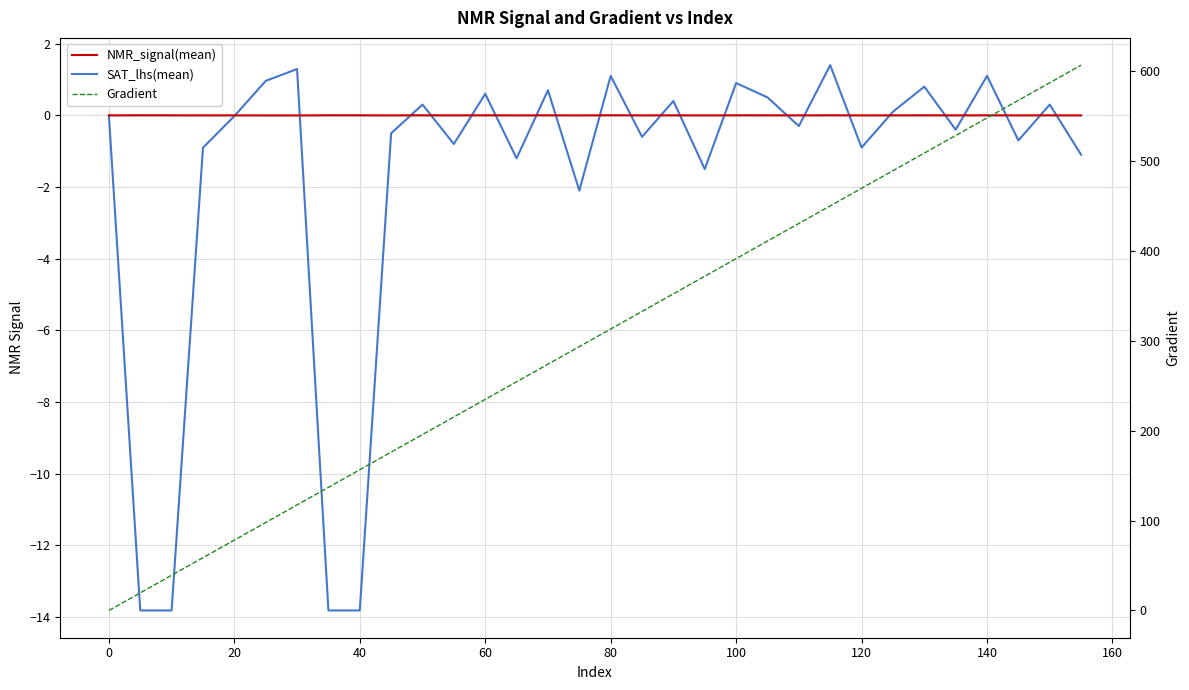

Which series has the widest spread of values?

Gradient